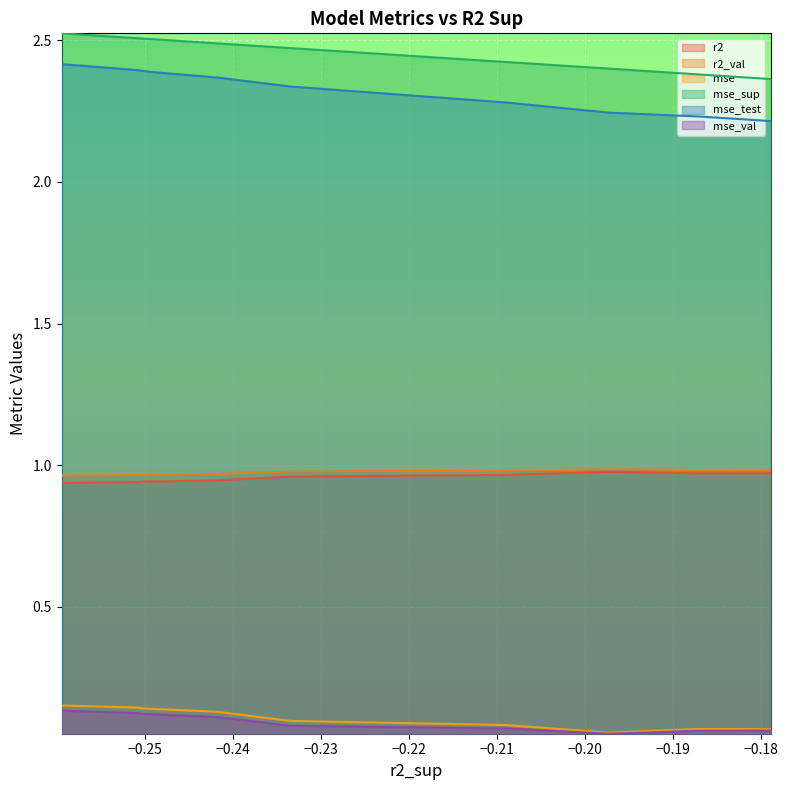

True or false: mse_test and mse_val cross at least once.

False